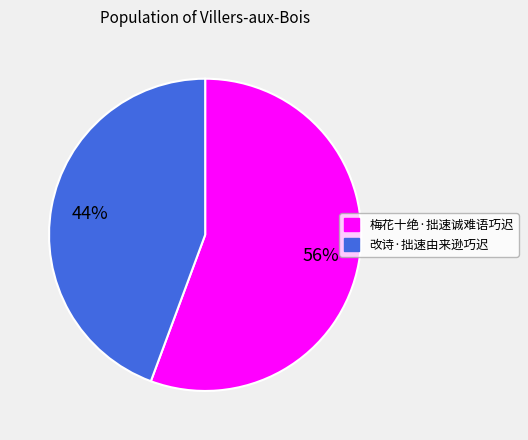

Which slice represents more than half of the pie?

梅花十绝·拙速诚难语巧迟